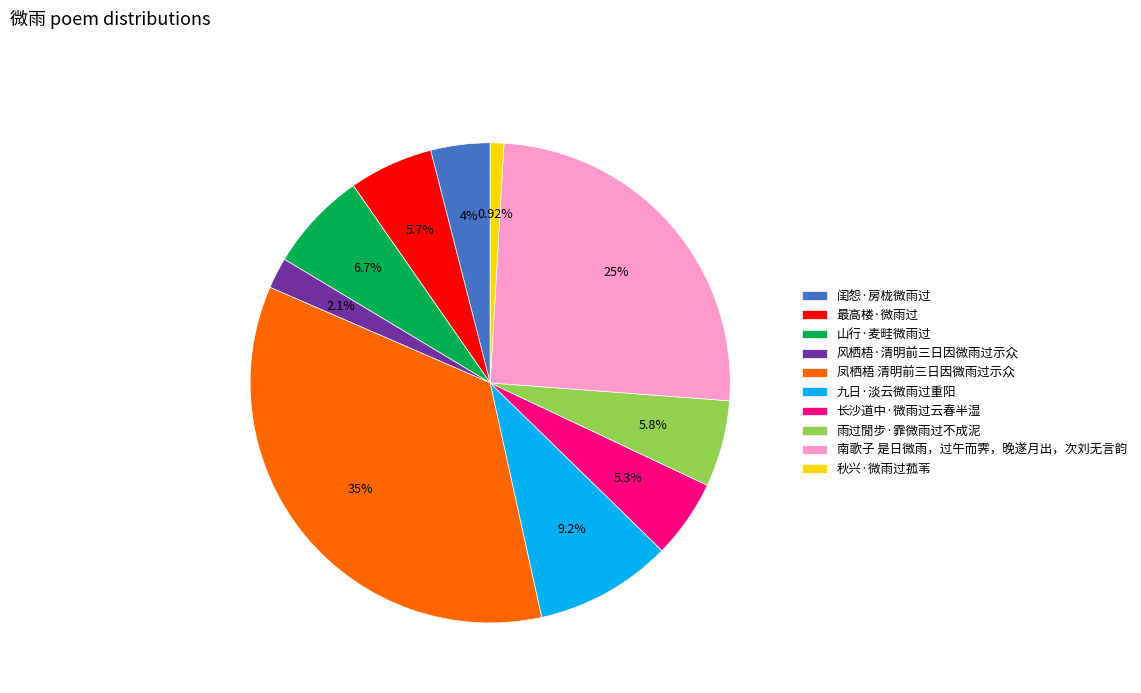

Is it true that 九日·淡云微雨过重阳 is 17% of the pie?

False